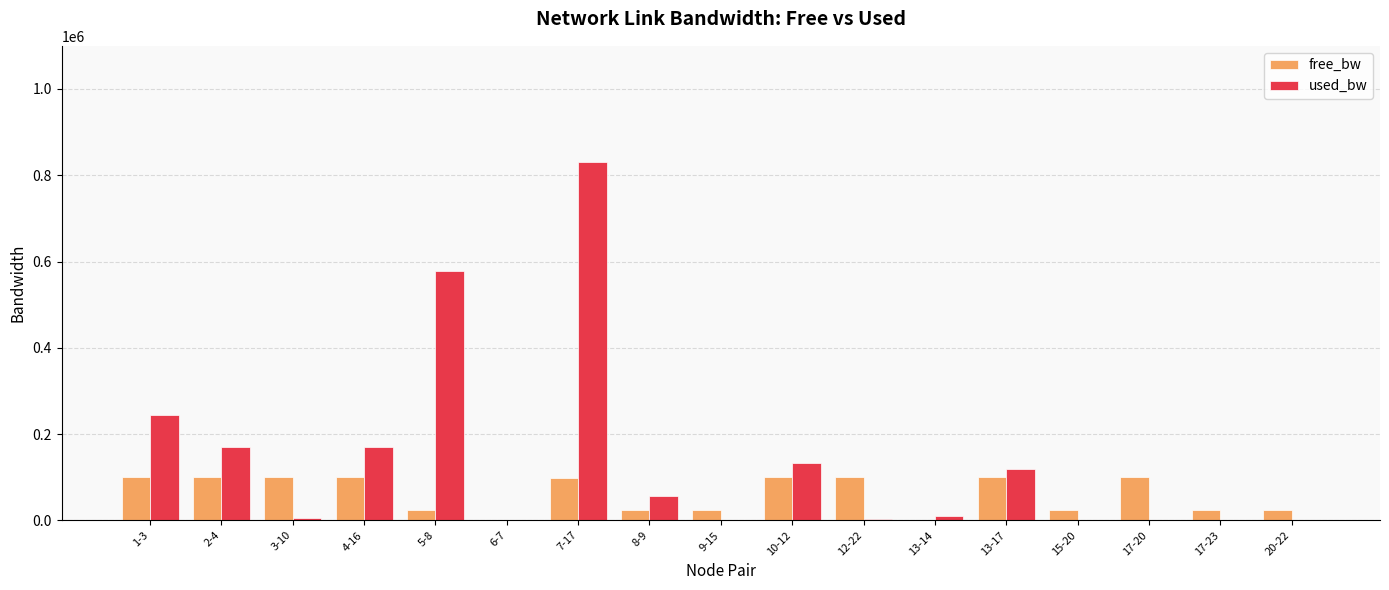

What is the sum of the used_bw values at 2-4 and 3-10?

175616.5